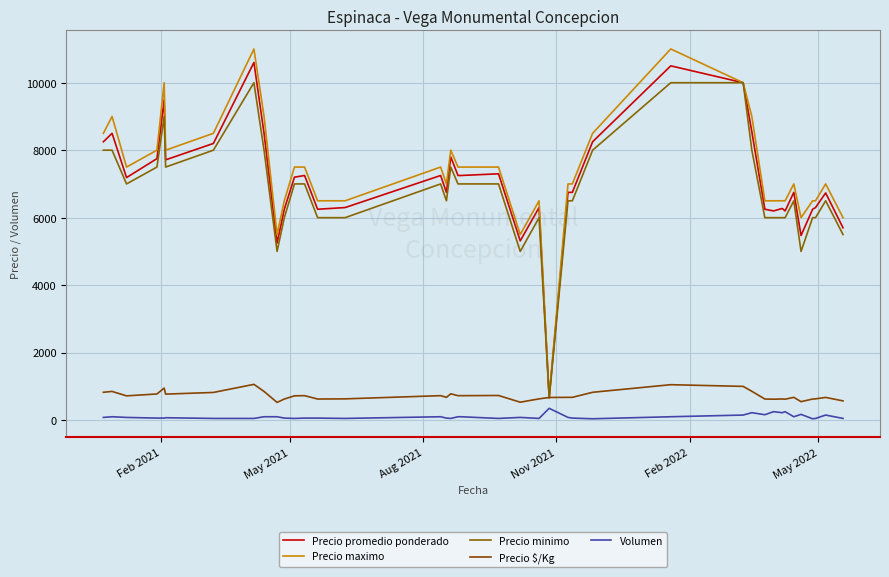

True or false: Precio maximo and Precio promedio ponderado intersect in this chart.

False